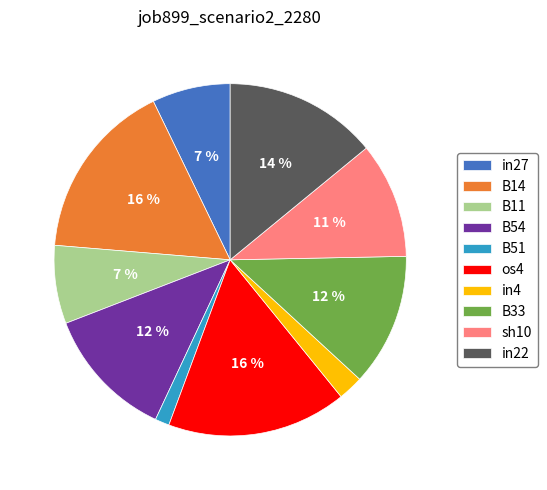

Is it true that in27 is 7% of the pie?

True